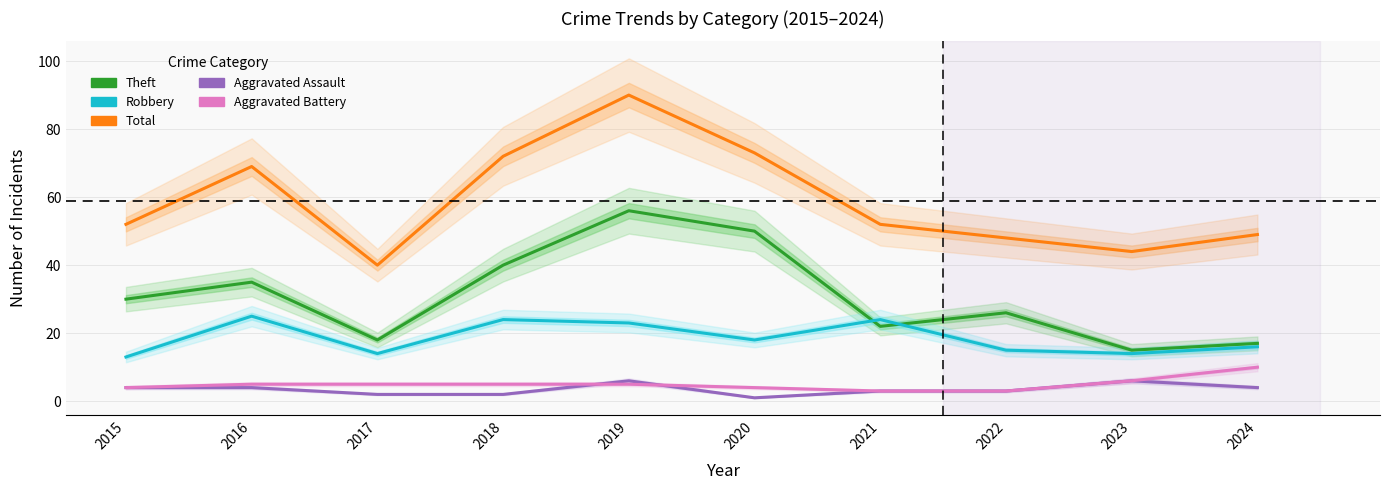

What is the difference between the second highest and second lowest values in the Theft series?

33